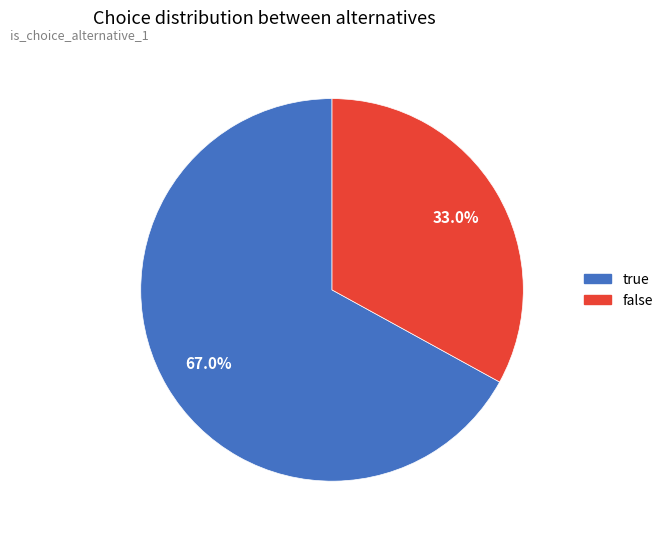

Rank the categories by value from highest to lowest.

true, false